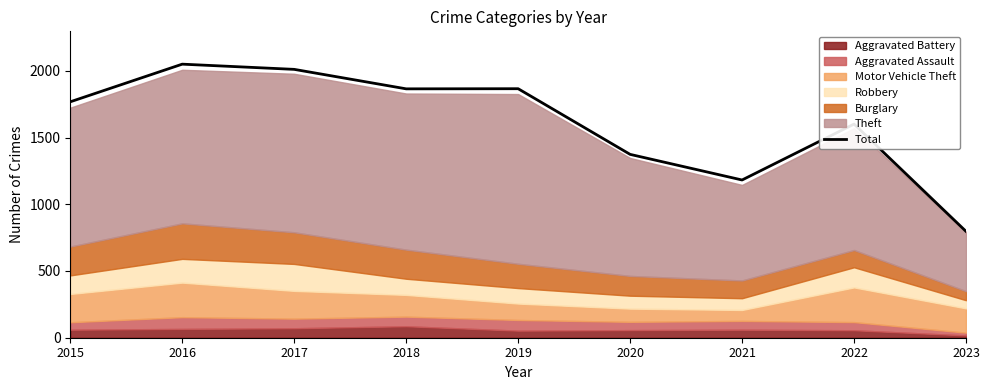

True or false: the data shows 473 at 2015.

False